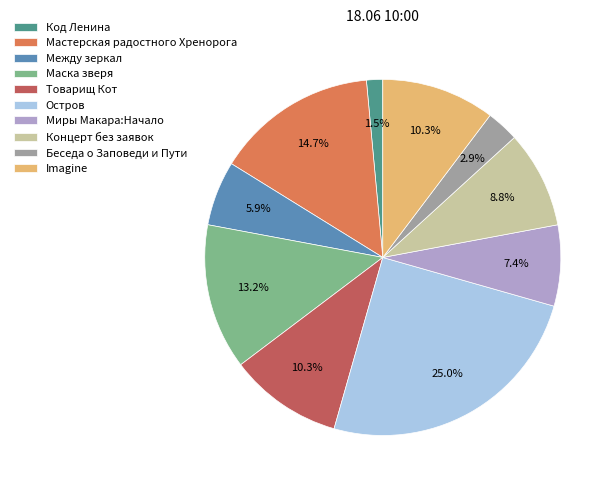

To the nearest percent, what percentage of the pie is Мастерская радостного Хренорога?

15%